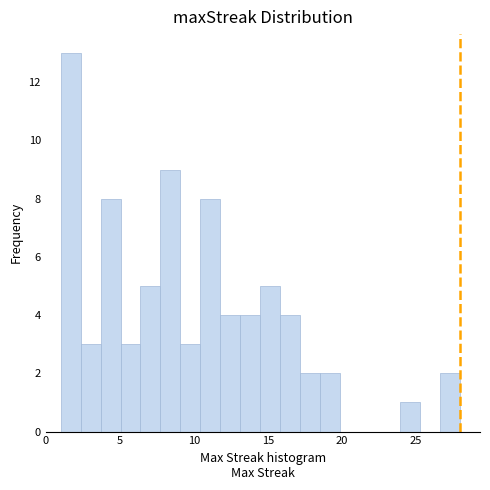

Around what value on the x-axis is the tallest bar? Give the approximate position of its centre, as read against the axis.

1.5